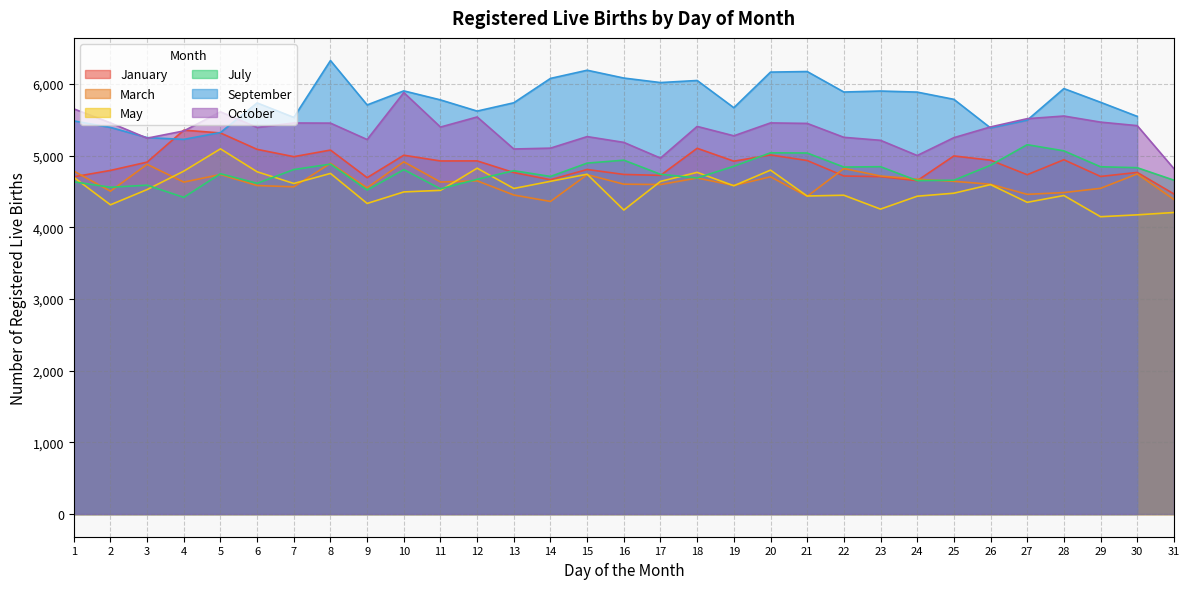

True or false: May and October cross at least once.

False